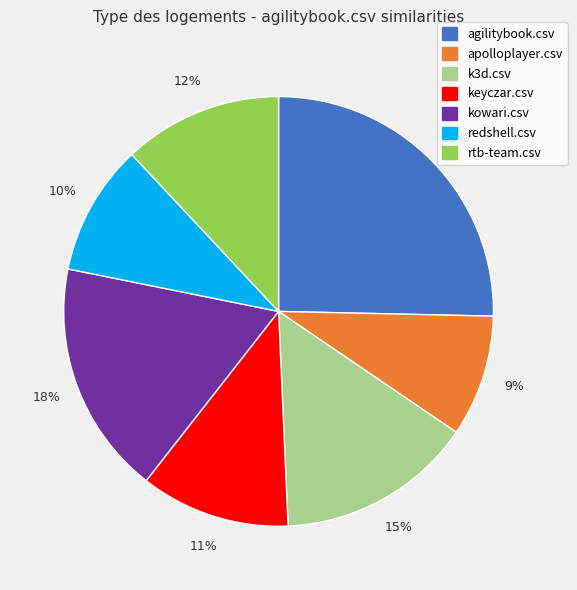

Do keyczar.csv and k3d.csv together represent more than half of the pie?

No